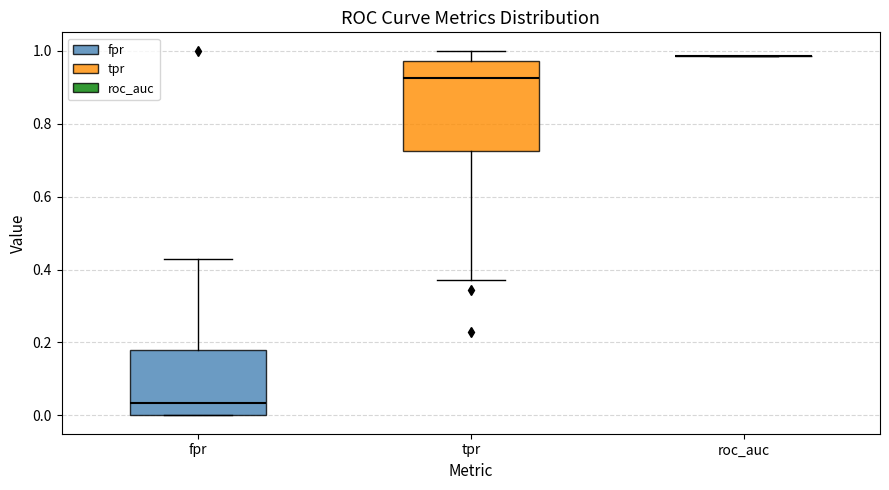

Reading left to right, transcribe this box plot: for each box, give where its median line is, the range the box spans, and where its two whiskers end, as read against the y-axis. The values are not printed on the chart, so give them approximately, as read against the axis.

fpr: median 0.04, box 0.00 to 0.18, whiskers 0.00 to 0.42
tpr: median 0.92, box 0.72 to 0.98, whiskers 0.38 to 1.00
roc_auc: box collapsed to a line at 0.98, whiskers 0.98 to 0.98